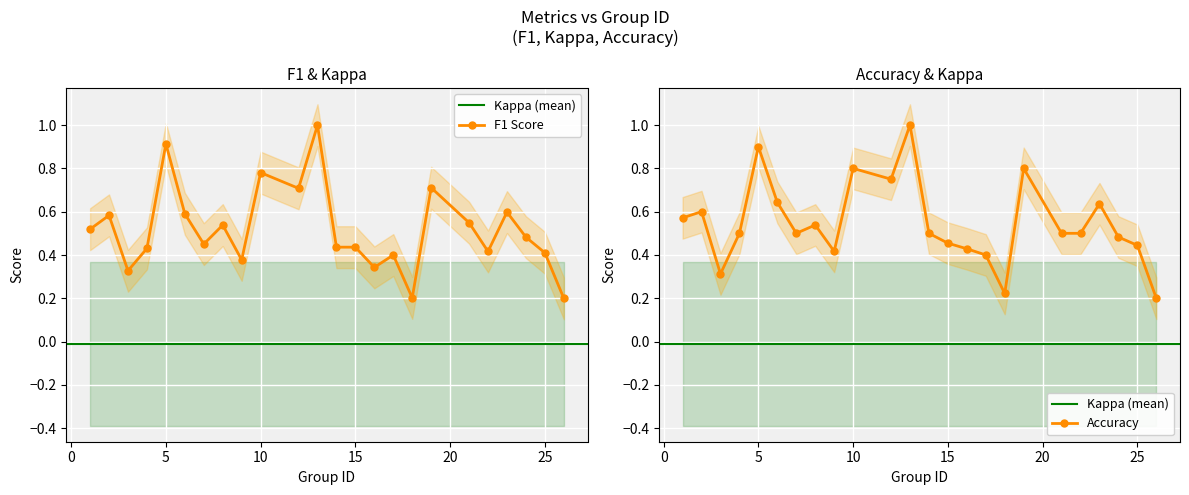

What is the average value of the accuracy series?

0.5